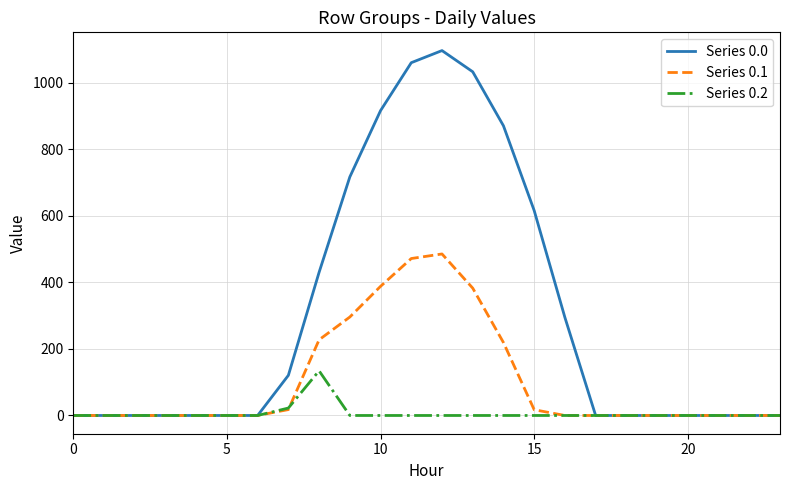

What is the highest value of the Series 0.2 series?

134.2